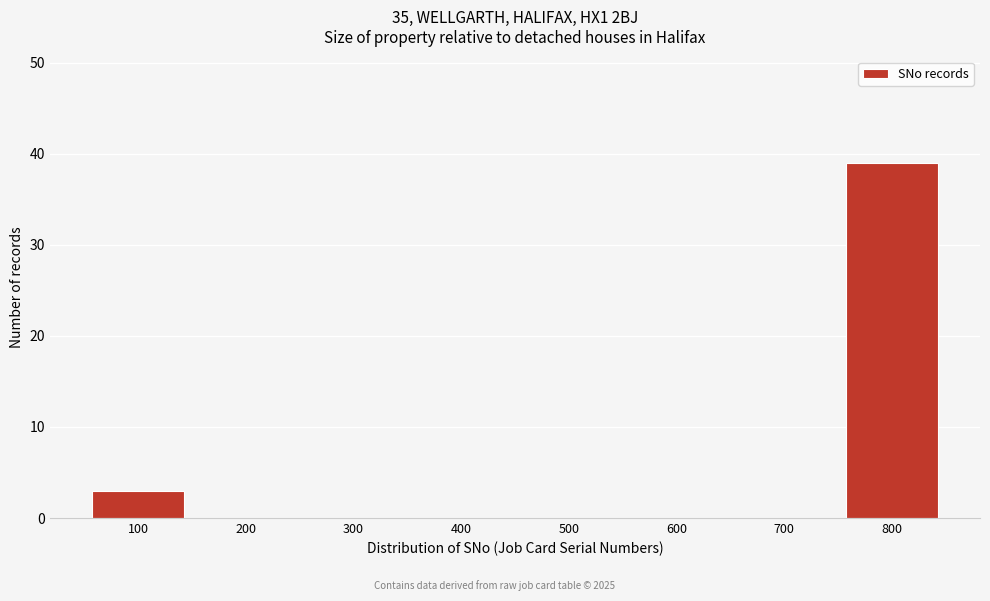

Reading left to right, what are all the values shown in this chart?

100=3	200=0	300=0	400=0	500=0	600=0	700=0	800=39